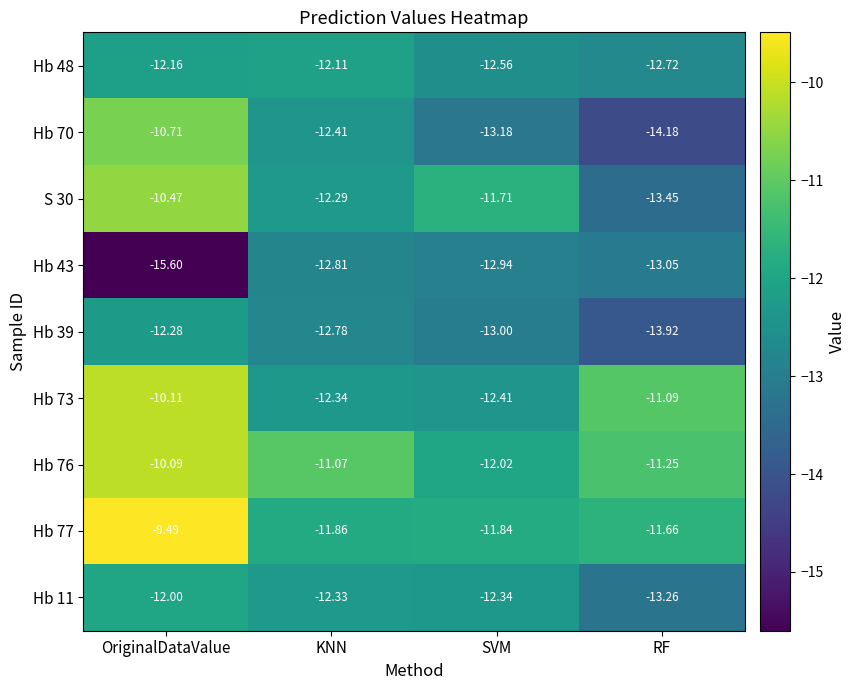

Where does the S 30 series first go above -11?

OriginalDataValue